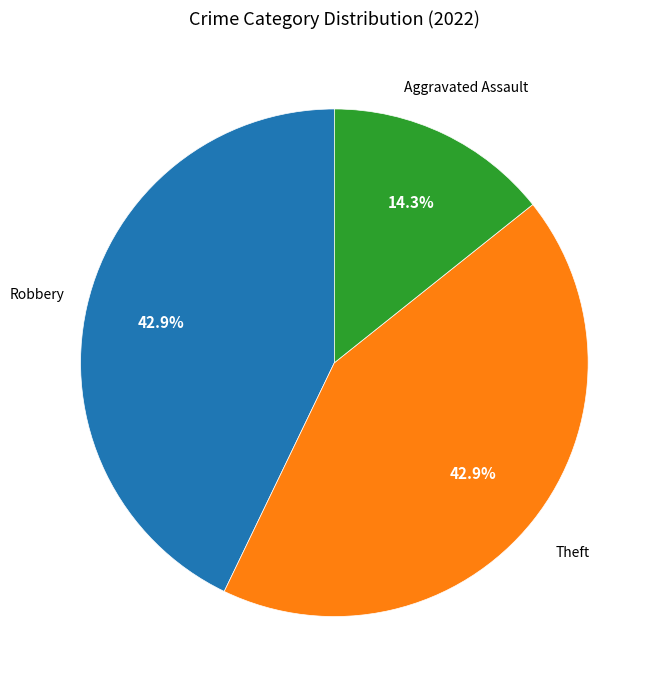

Is there any slice that represents more than half of the pie?

No